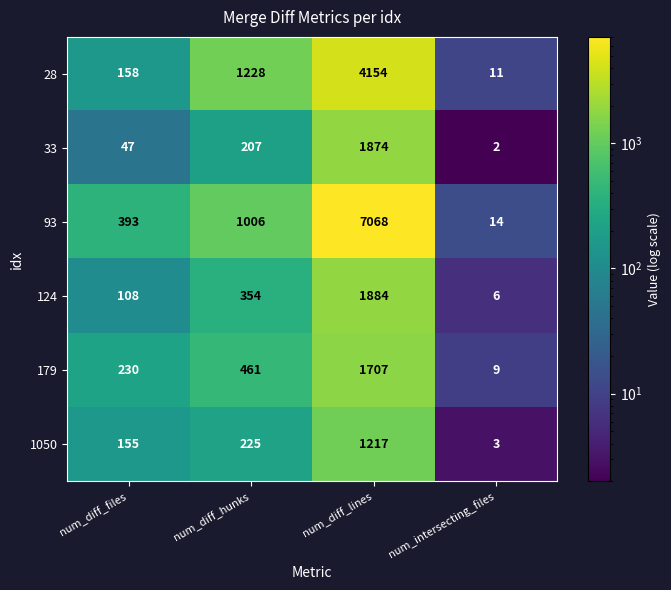

Which label corresponds to the largest value in the chart?

num_diff_lines